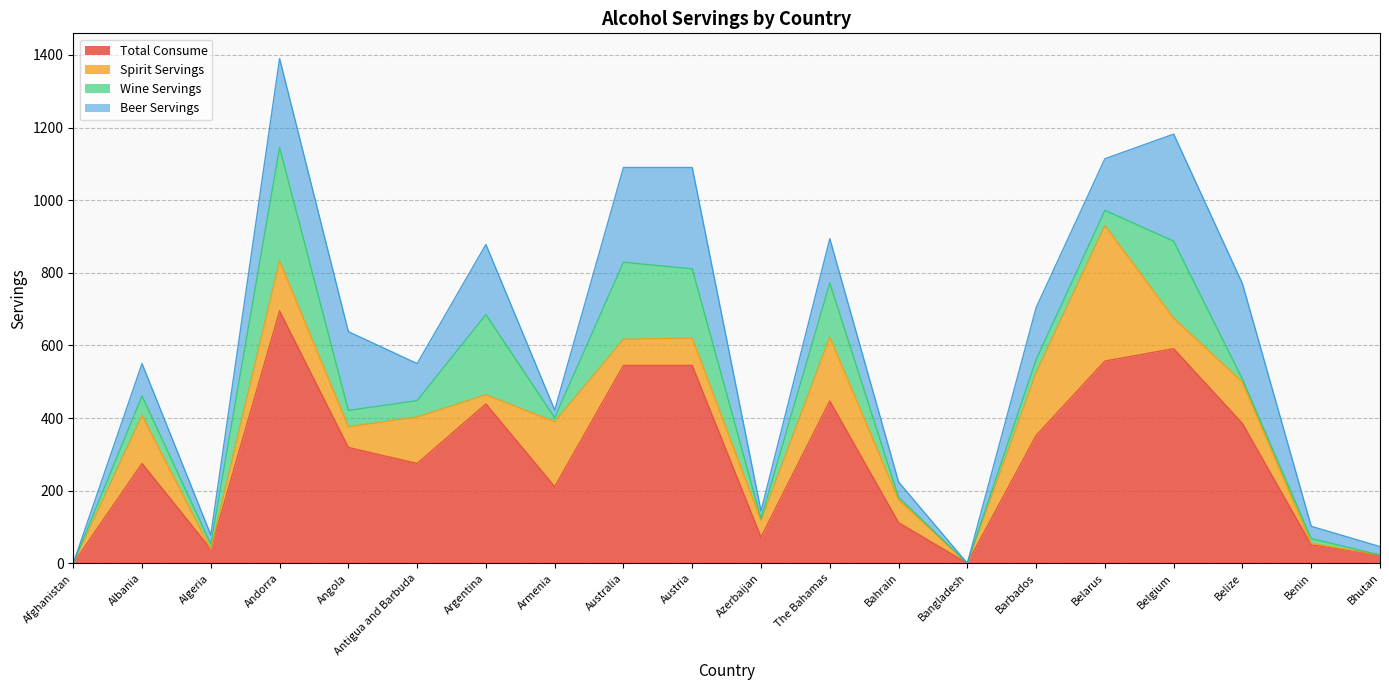

The Total Consume series shows 385 at Belize. True or false?

True